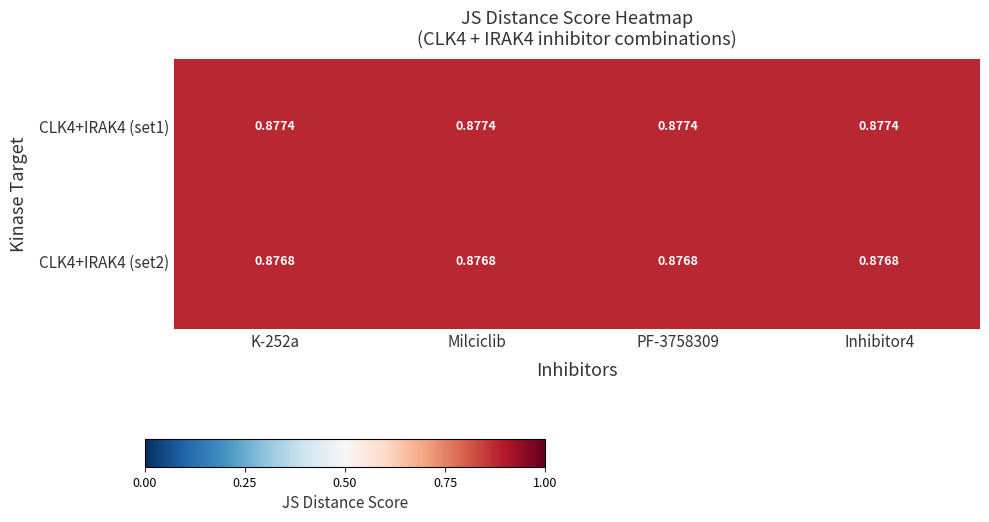

Is the value of CLK4+IRAK4 (set1) at Inhibitor4 greater than the value of CLK4+IRAK4 (set2) at Inhibitor4?

Yes